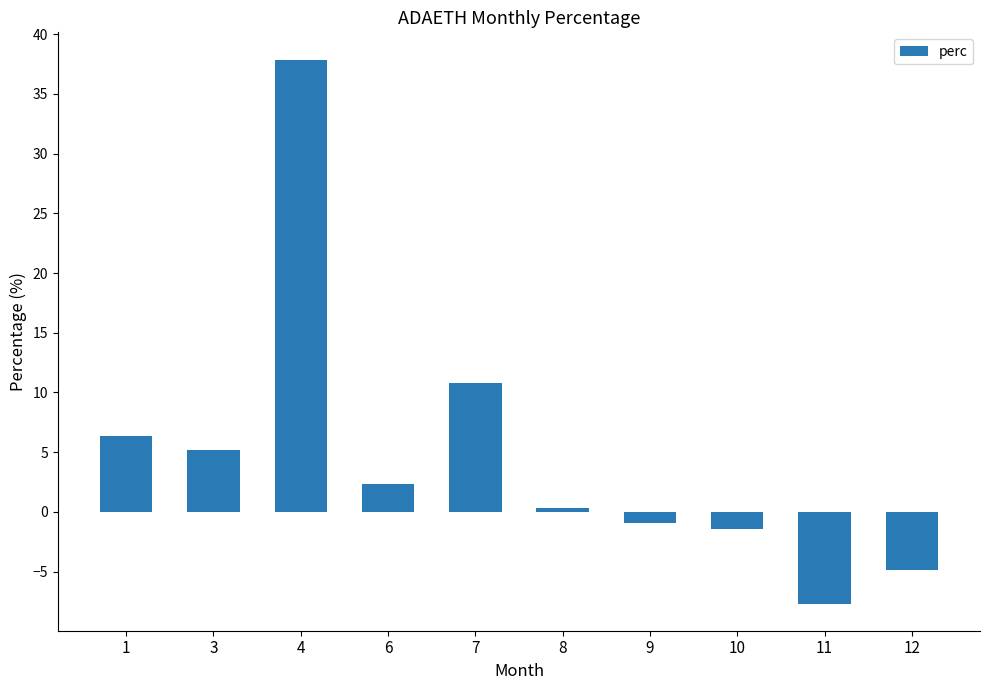

What is the difference between the maximum and minimum values?

45.5